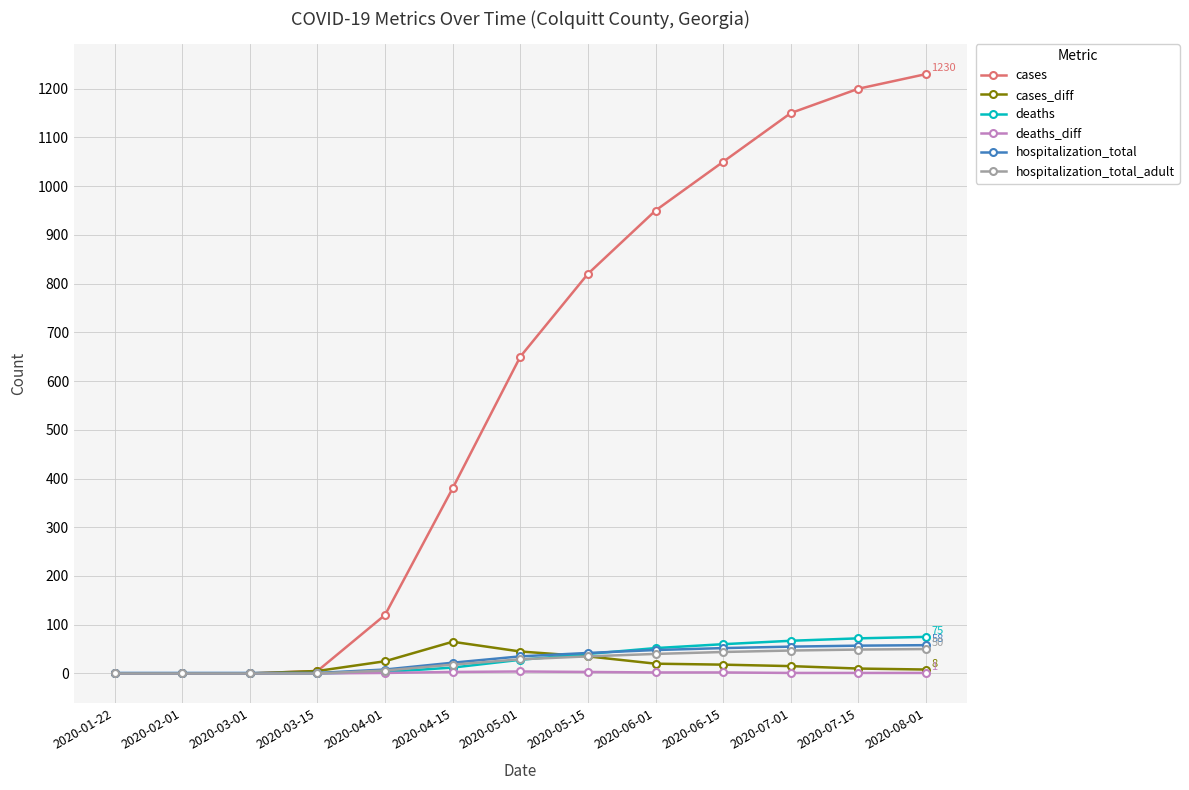

At how many categories does at least one series exceed 157?

8